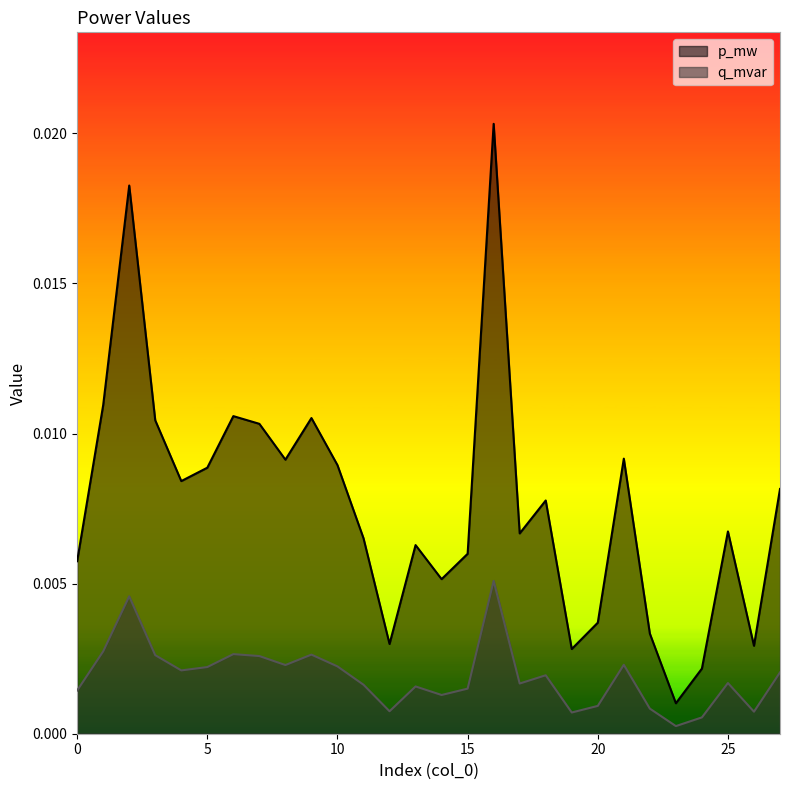

What are all the series names shown in the legend?

p_mw, q_mvar